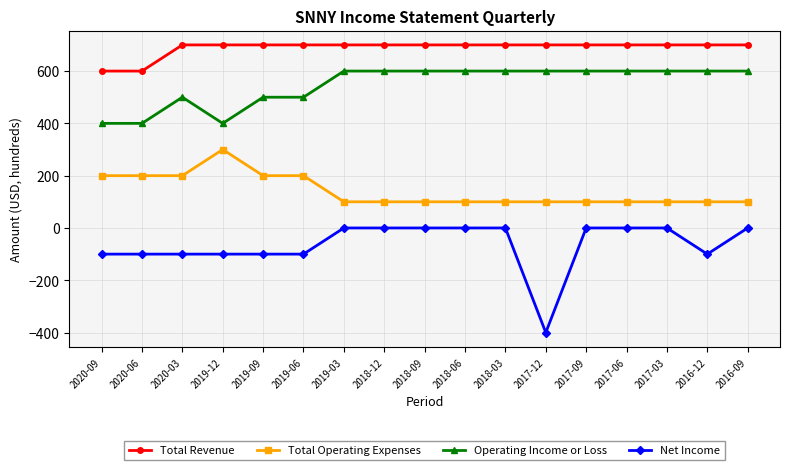

The Total Operating Expenses series shows 46 at 2018-09. True or false?

False